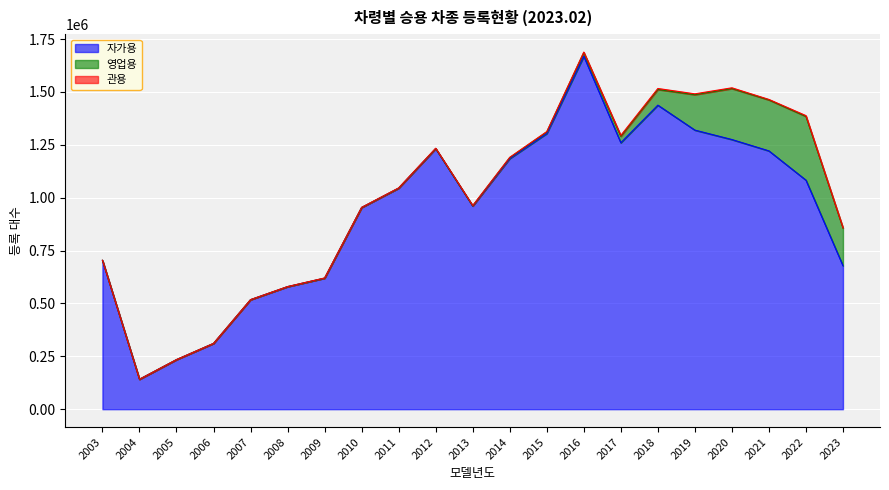

Reading left to right, extract all data points from this chart.

관용: 2003=110	2004=38	2005=58	2006=109	2007=251	2008=334	2009=842	2010=636	2011=948	2012=1499	2013=1324	2014=1394	2015=1628	2016=2604	2017=4260	2018=4613	2019=3820	2020=3448	2021=2181	2022=3614	2023=1186
자가용: 2003=703621	2004=141566	2005=234448	2006=311046	2007=517806	2008=579451	2009=619608	2010=953684	2011=1045215	2012=1232083	2013=960680	2014=1185008	2015=1303364	2016=1668775	2017=1259834	2018=1437511	2019=1319580	2020=1275020	2021=1221330	2022=1082910	2023=678326
영업용: 2003=454	2004=12	2005=13	2006=21	2007=28	2008=36	2009=81	2010=37	2011=141	2012=345	2013=921	2014=4547	2015=7573	2016=17186	2017=30627	2018=74248	2019=167682	2020=241132	2021=241104	2022=301533	2023=178485